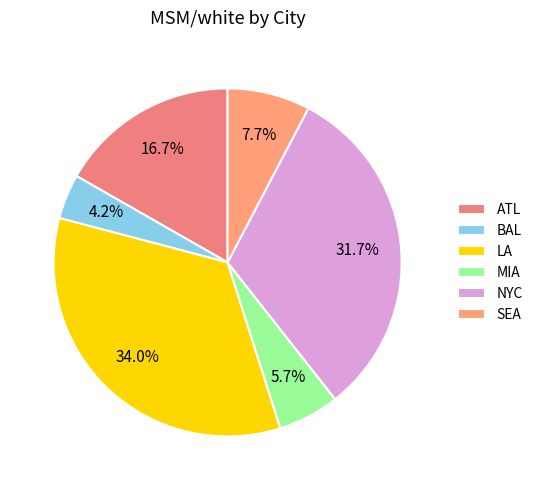

To the nearest percent, what is the difference between the largest and smallest slice percentages?

30%